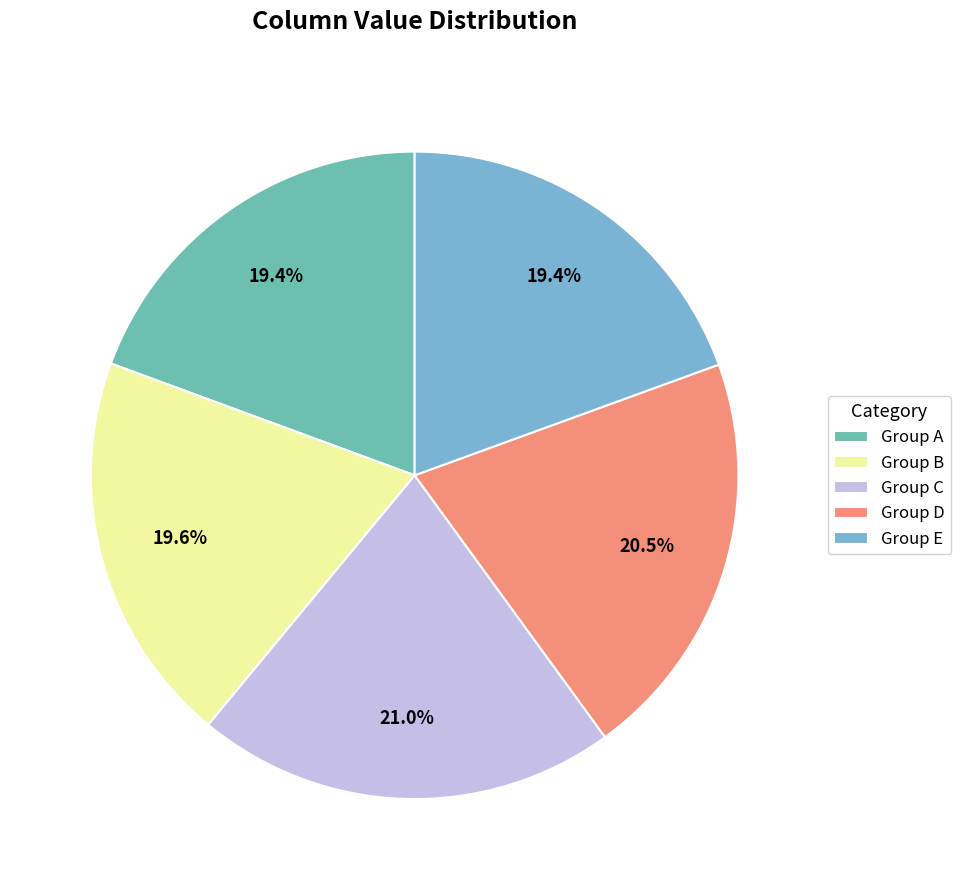

How many slices are in this pie chart?

5